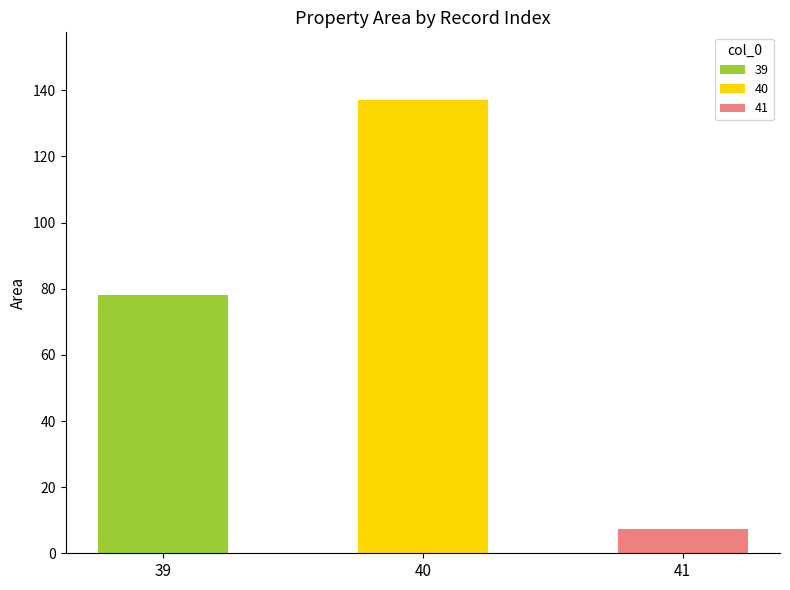

The value at 39 is 78.2. True or false?

True